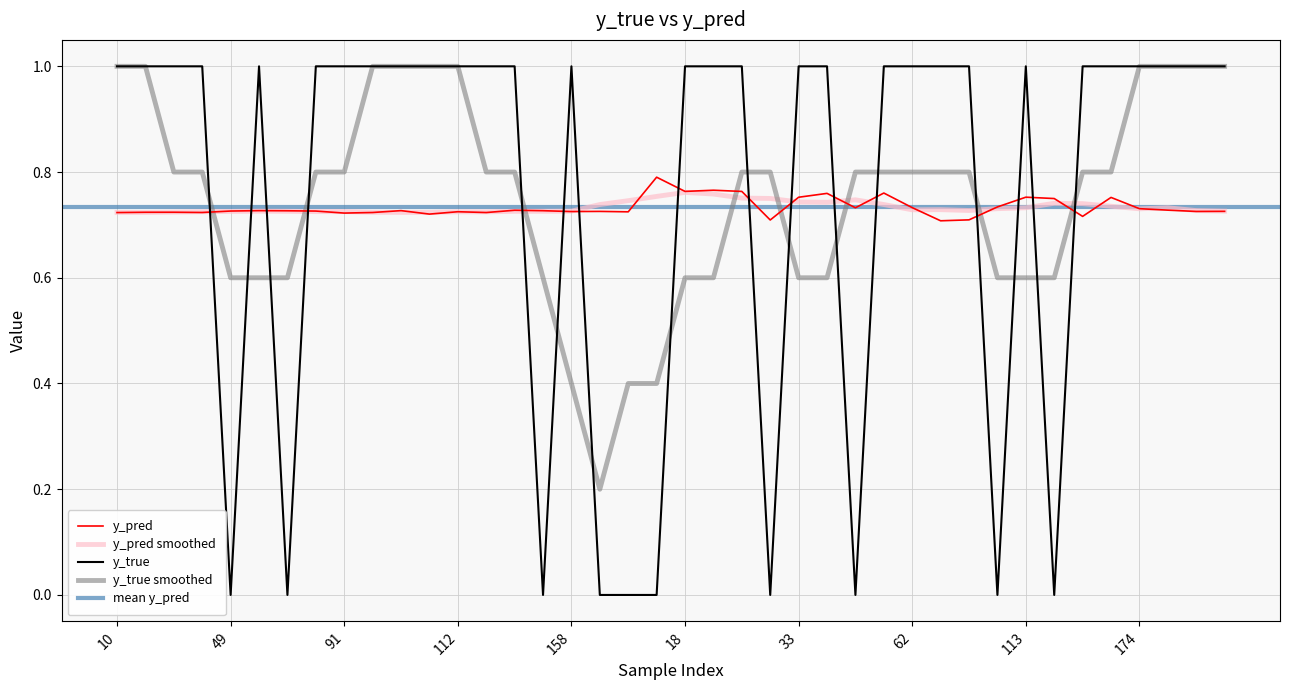

Which category has the lowest value in the y_pred series?

65